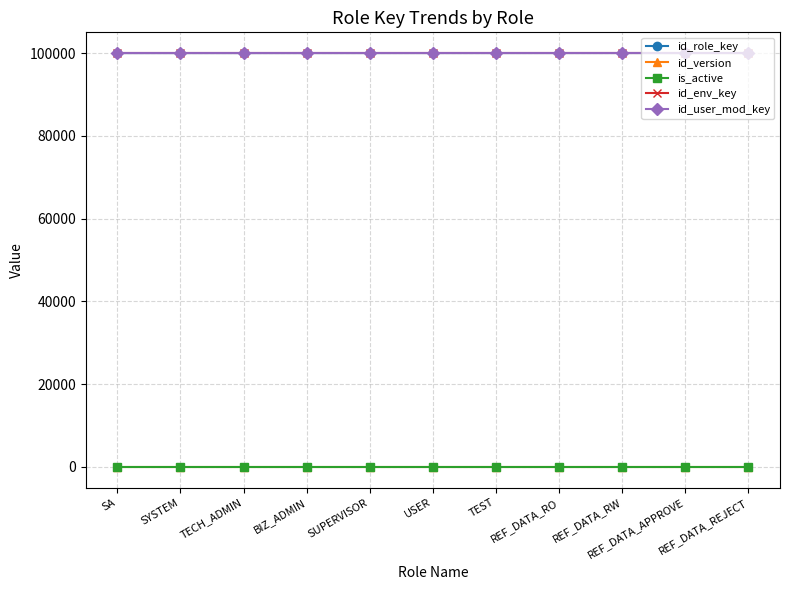

How many lines are shown in the chart?

5